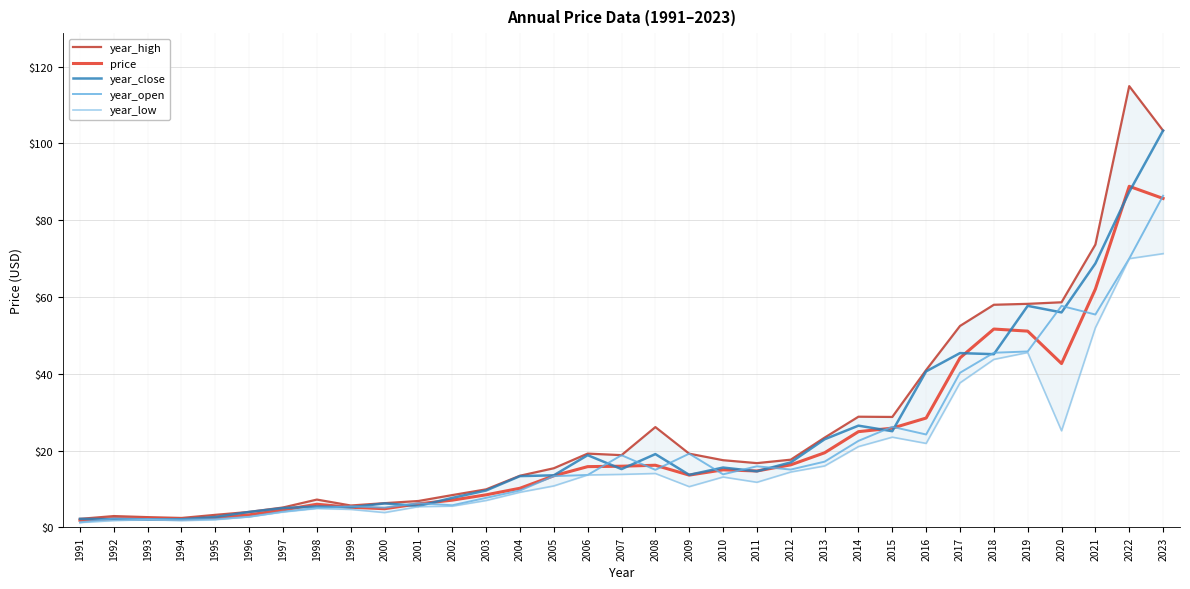

At 1993, list the series in order from largest to smallest.

year_high, price, year_open, year_close, year_low